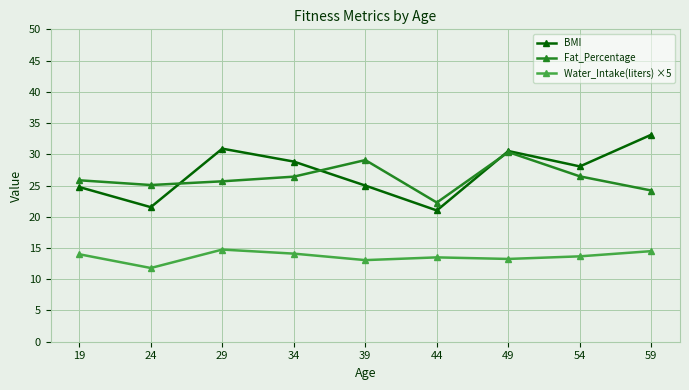

What is the difference between the highest and lowest values at 34?

14.7